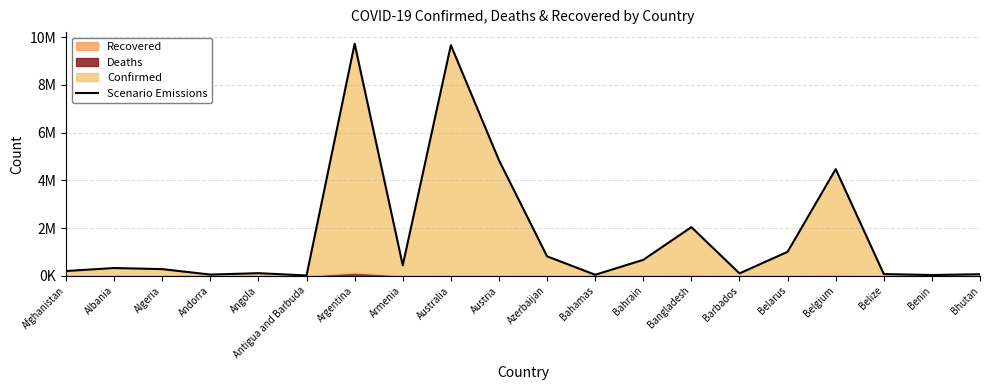

What is the average value?

1745188